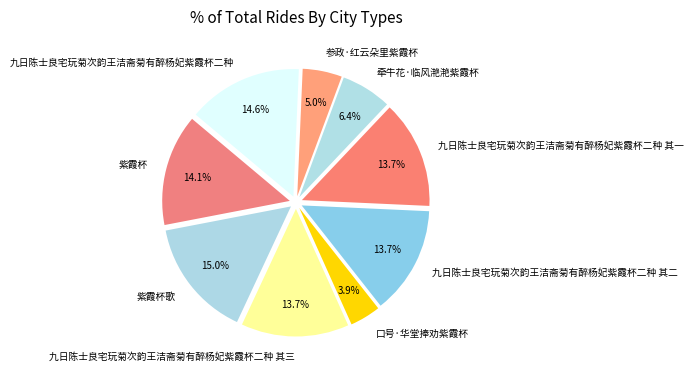

To the nearest percent, what is the difference between the largest and smallest slice percentages?

11%